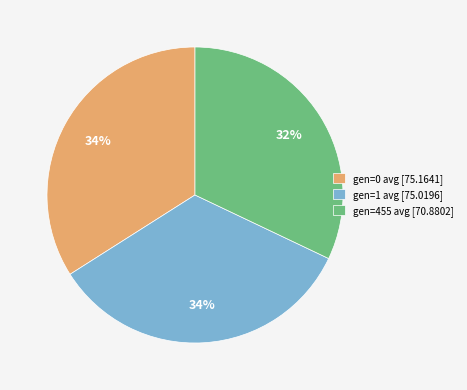

To the nearest percent, what is the average slice percentage?

33%